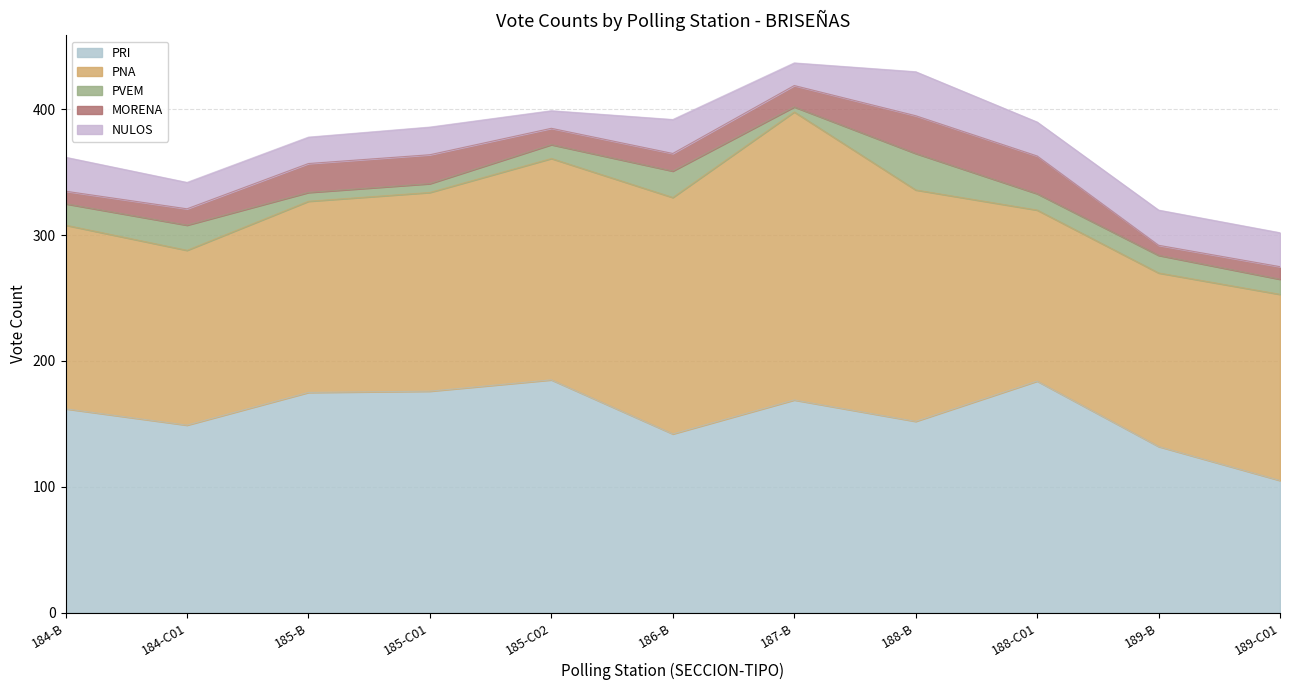

What is the value of the PVEM point at the 7th from the left?

4